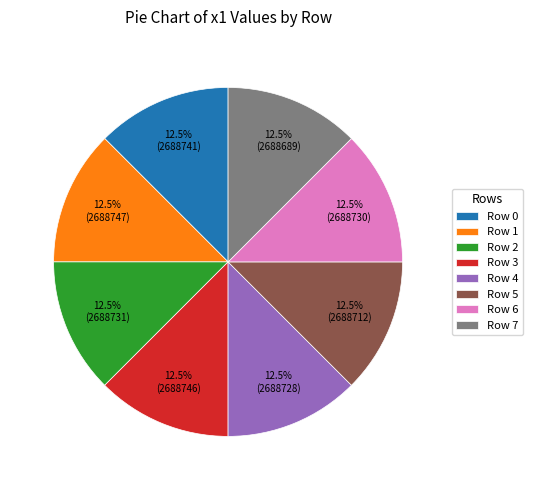

Is the sum of Row 4 and Row 2 greater than half?

No